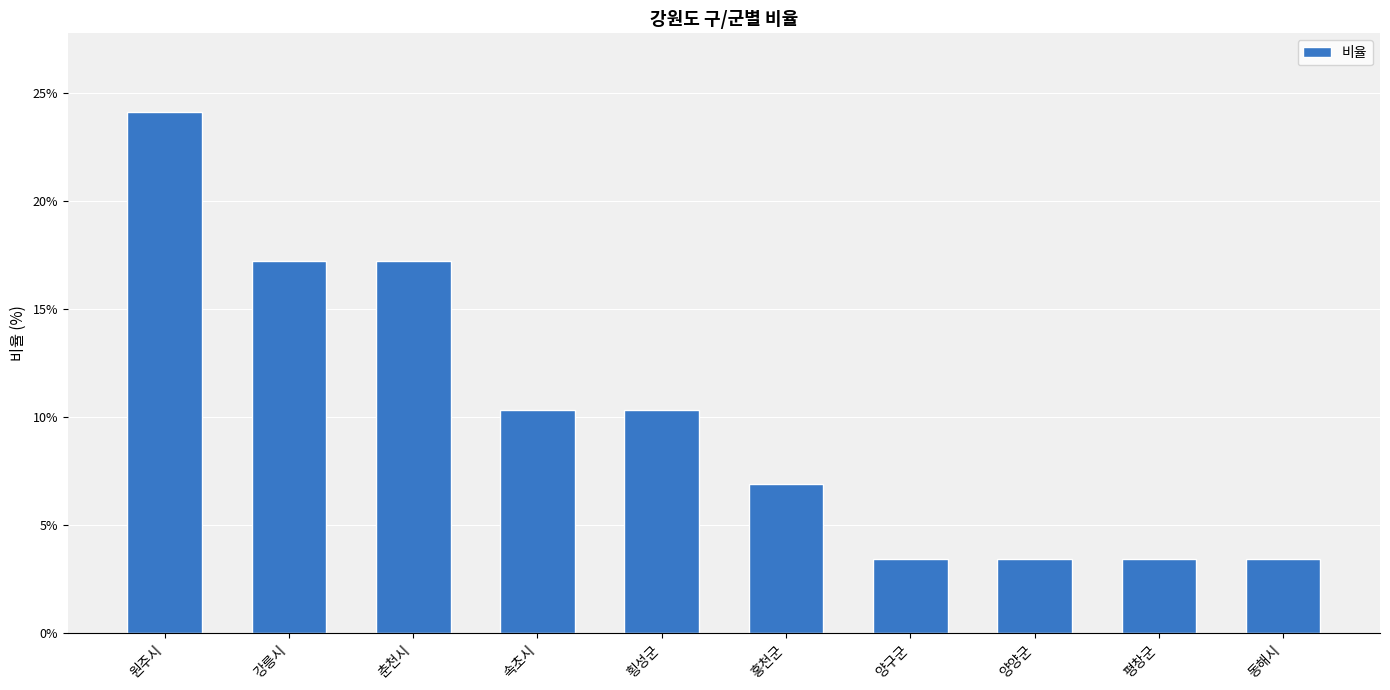

True or false: the data shows 3.4 at 양양군.

True